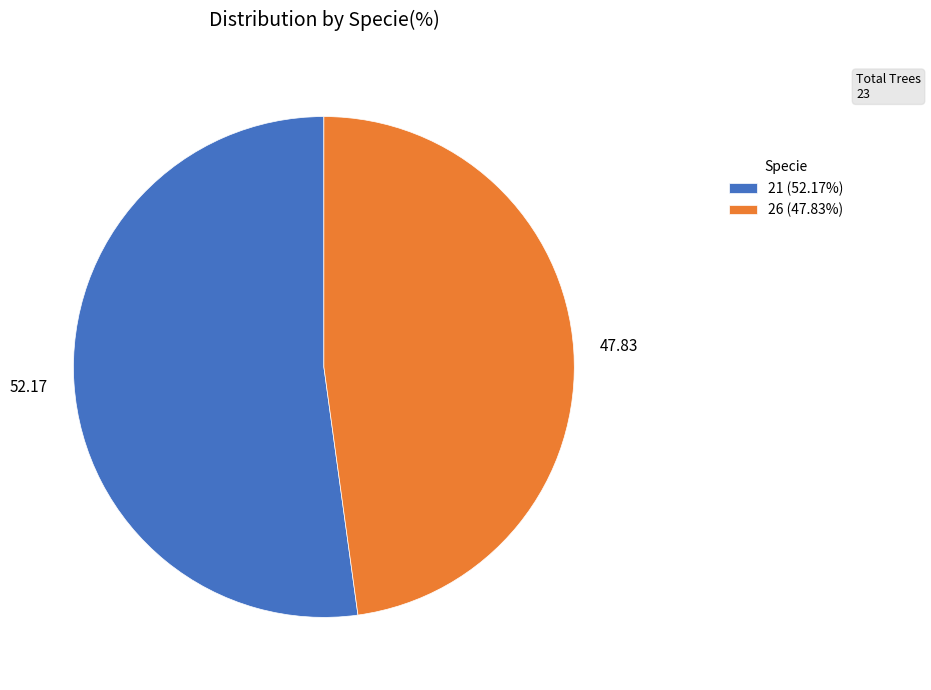

Is the sum of 21 (52.17%) and 26 (47.83%) greater than half?

Yes